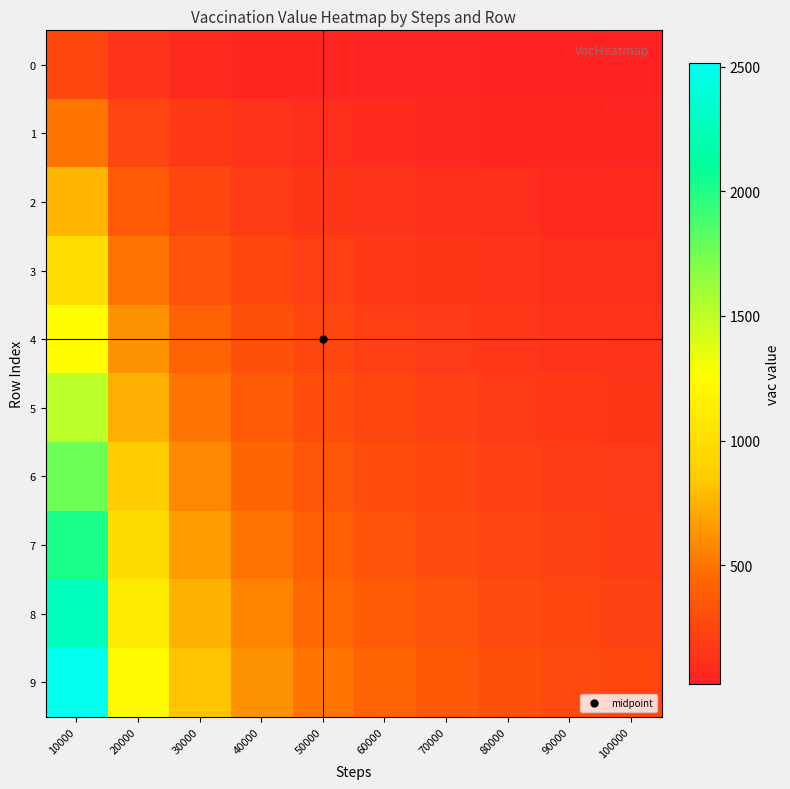

At which category is the sum across all series the highest?

10000